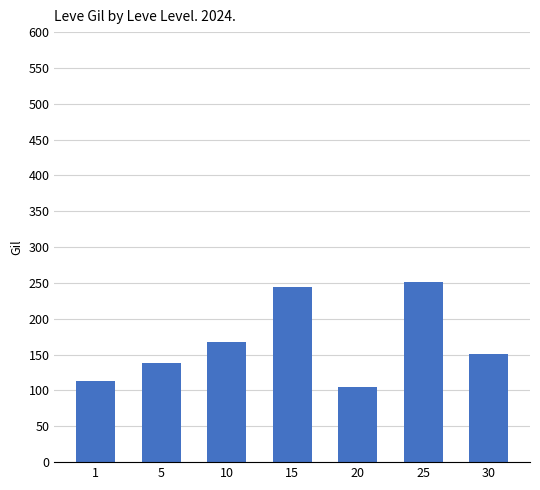

The value at 25 is 80. True or false?

False